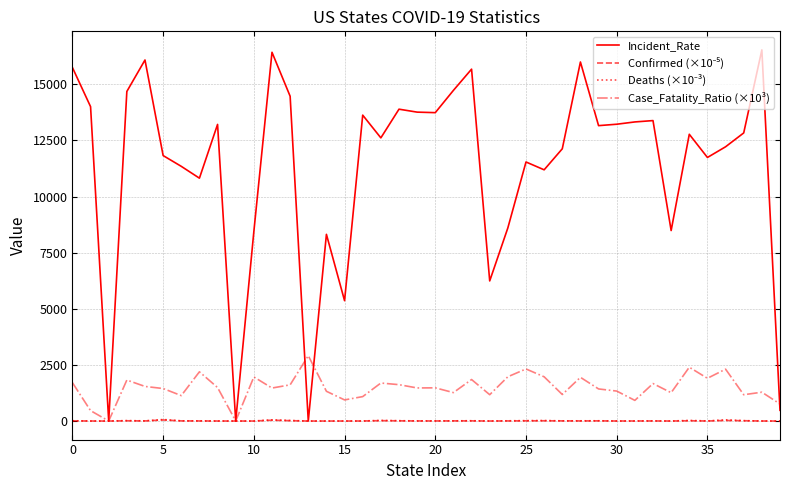

Which series has the largest range (max minus min)?

Incident_Rate